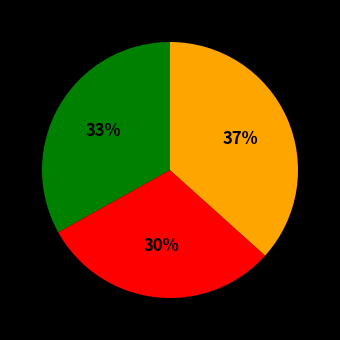

Is there any slice that represents more than half of the pie?

No